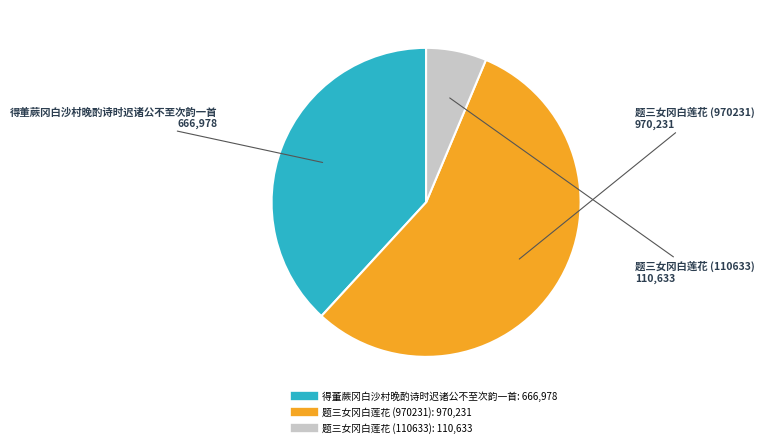

Which slice is the largest?

题三女冈白莲花 (970231)